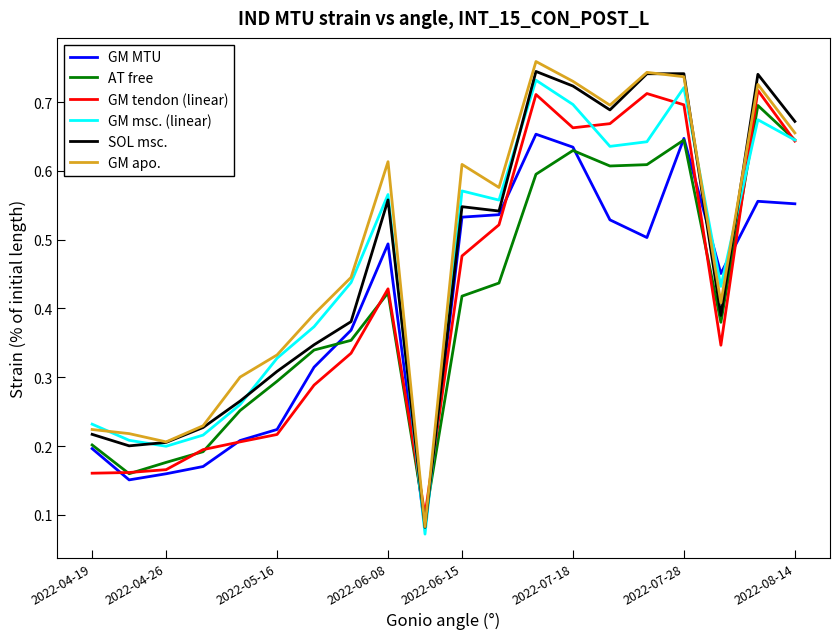

Which series has the largest range (max minus min)?

GM apo.